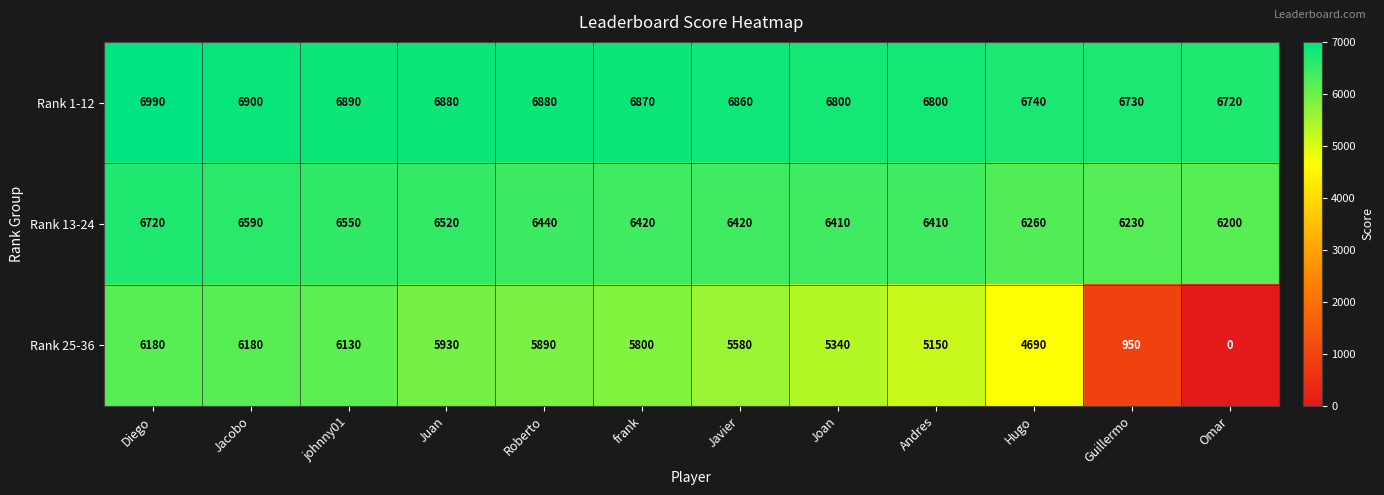

At Javier, list the series in order from smallest to largest.

Rank 25-36, Rank 13-24, Rank 1-12